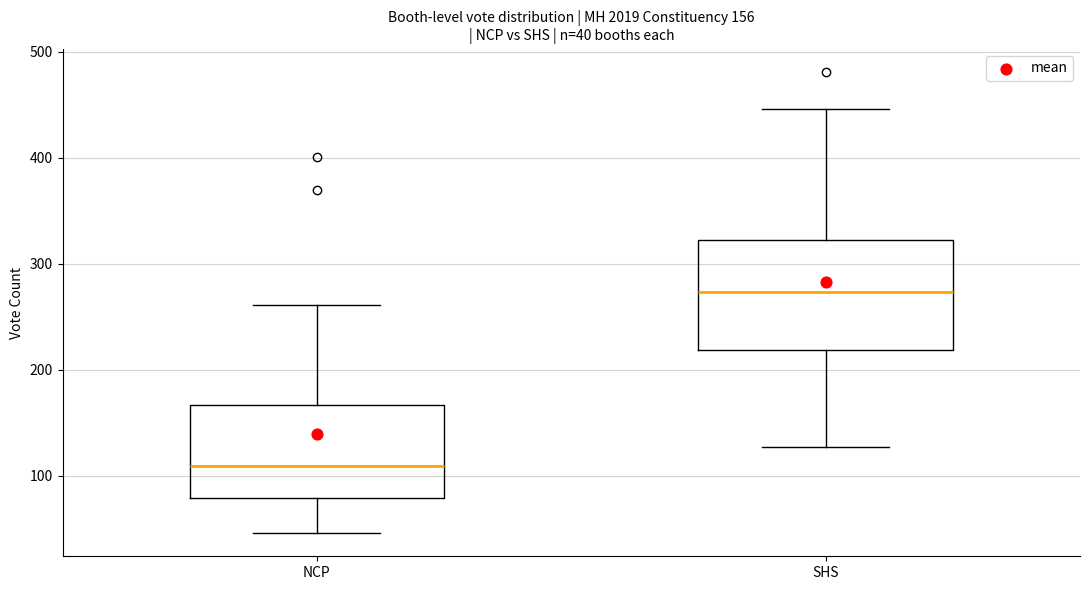

Comparing the boxes themselves (not the whiskers), which one is the tallest?

SHS